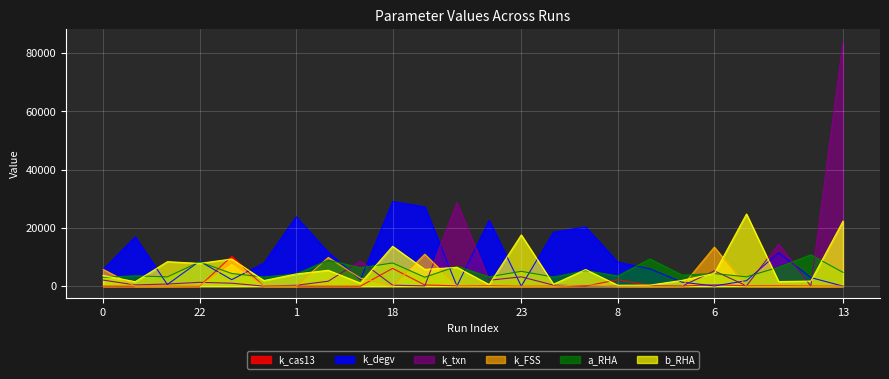

Reading left to right, list all the values displayed in this chart.

k_cas13: 0=15.3	21=0.7	4=1.1	22=7.0	17=10271.9	10=0.9	1=10.9	15=4.5	16=0.2	18=6130.7	2=420.1	14=158.9	20=229.3	23=14.1	3=22.2	12=60.0	8=2215.8	7=265.8	5=78.8	6=506.0	9=156.7	11=226.8	19=86.9	13=0.4
k_degv: 0=5744.8	21=16935.6	4=595.1	22=8581.3	17=2252.3	10=7944.4	1=23811.1	15=11628.5	16=2290.3	18=29086.8	2=27266.9	14=53.4	20=22613.1	23=27.9	3=18547.3	12=20345.0	8=8262.3	7=5961.2	5=1384.5	6=86.3	9=1890.3	11=11496.8	19=2962.0	13=24.5
k_txn: 0=2114.6	21=432.6	4=752.7	22=1327.9	17=1033.0	10=35.9	1=311.1	15=1716.0	16=8654.6	18=374.7	2=106.6	14=28775.7	20=2051.5	23=3212.7	3=377.8	12=85.8	8=69.6	7=82.0	5=67.4	6=5267.2	9=126.2	11=14487.0	19=35.3	13=84053.1
k_FSS: 0=5803.2	21=6.6	4=27.2	22=141.5	17=7991.1	10=50.0	1=1.4	15=9889.9	16=2788.0	18=16.2	2=11000.1	14=89.3	20=6.2	23=9.4	3=1.1	12=530.0	8=25.2	7=7.0	5=41.3	6=13420.0	9=8.9	11=0.0	19=5.9	13=20.7
a_RHA: 0=3052.8	21=3583.8	4=3195.7	22=8357.0	17=4376.9	10=3167.9	1=4167.4	15=8984.9	16=6318.3	18=7982.7	2=3098.5	14=6849.3	20=3242.4	23=5113.6	3=3166.0	12=5350.8	8=3520.4	7=9357.1	5=3803.9	6=4350.7	9=3223.7	11=6525.6	19=10791.4	13=4740.1
b_RHA: 0=3695.0	21=1552.0	4=8435.3	22=7837.3	17=9356.8	10=1946.9	1=4195.1	15=5475.7	16=1069.8	18=13713.2	2=5772.0	14=6483.7	20=562.2	23=17620.4	3=684.5	12=5731.5	8=330.1	7=381.6	5=2015.9	6=4385.5	9=24802.9	11=1601.5	19=1772.2	13=22345.6